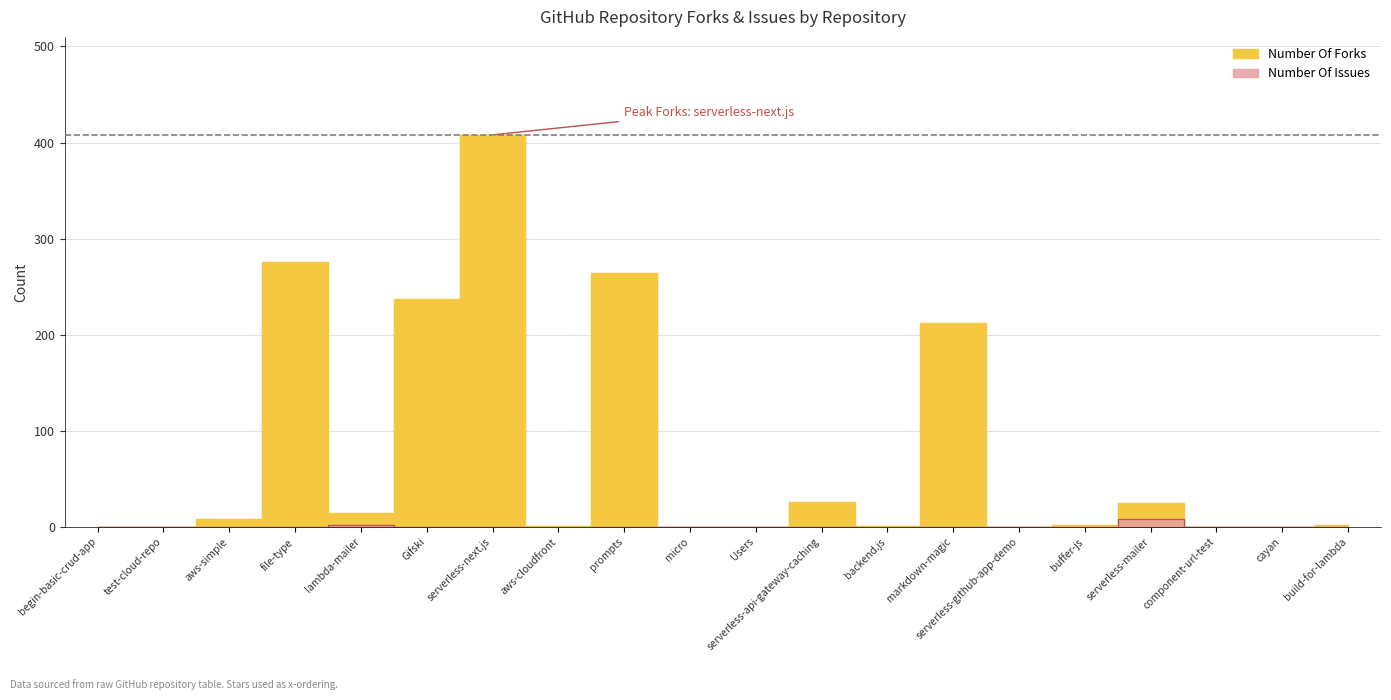

Between aws-simple and component-url-test, which is larger?

aws-simple